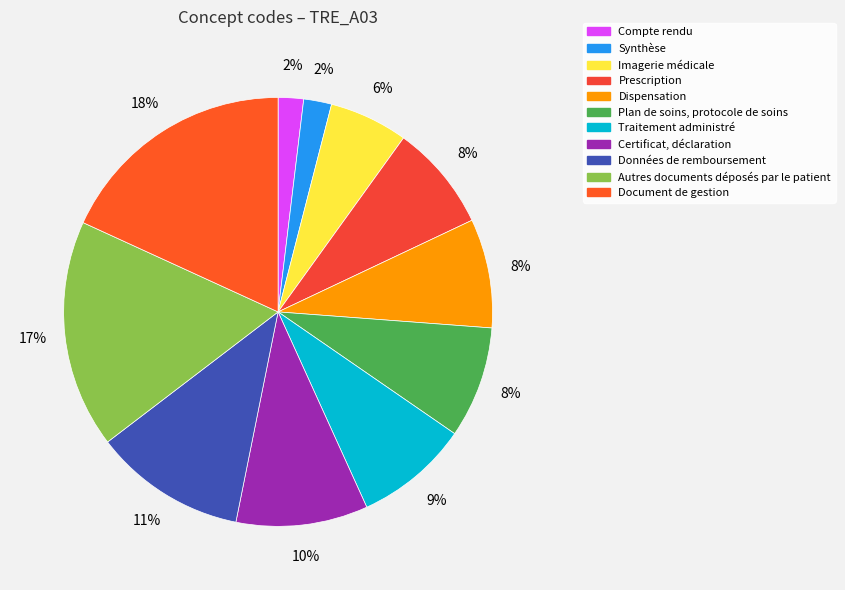

Does Document de gestion account for over 50% of the chart?

No